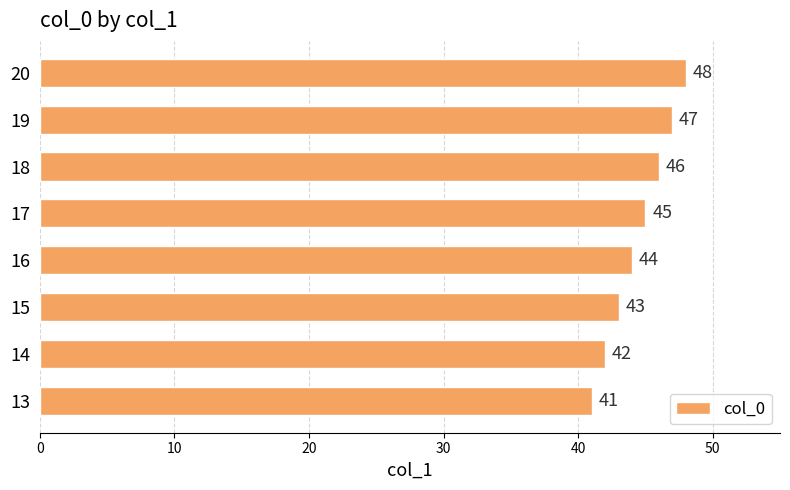

Where is the data nearest to the value 44?

16